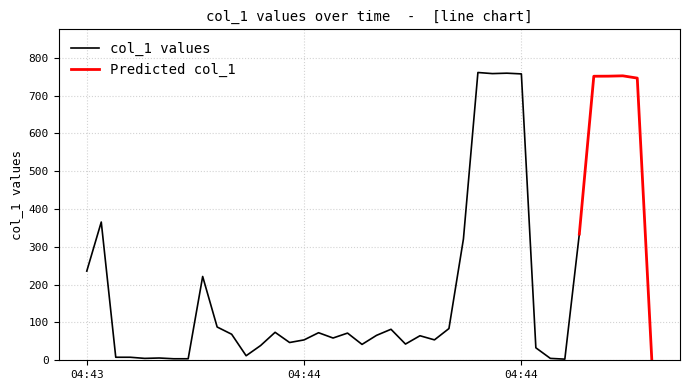

What is the value of the 9th point from the left?

221.7